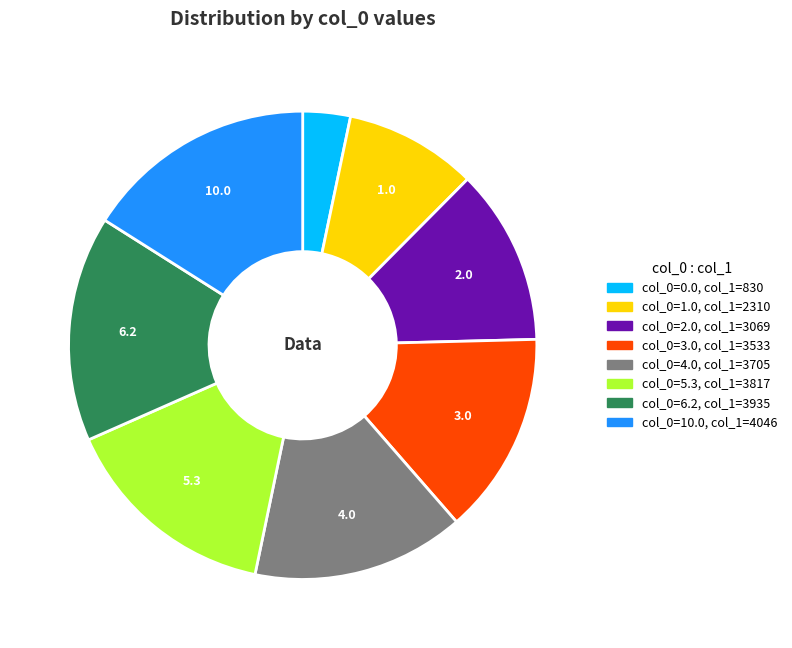

Does any single category account for the majority?

No